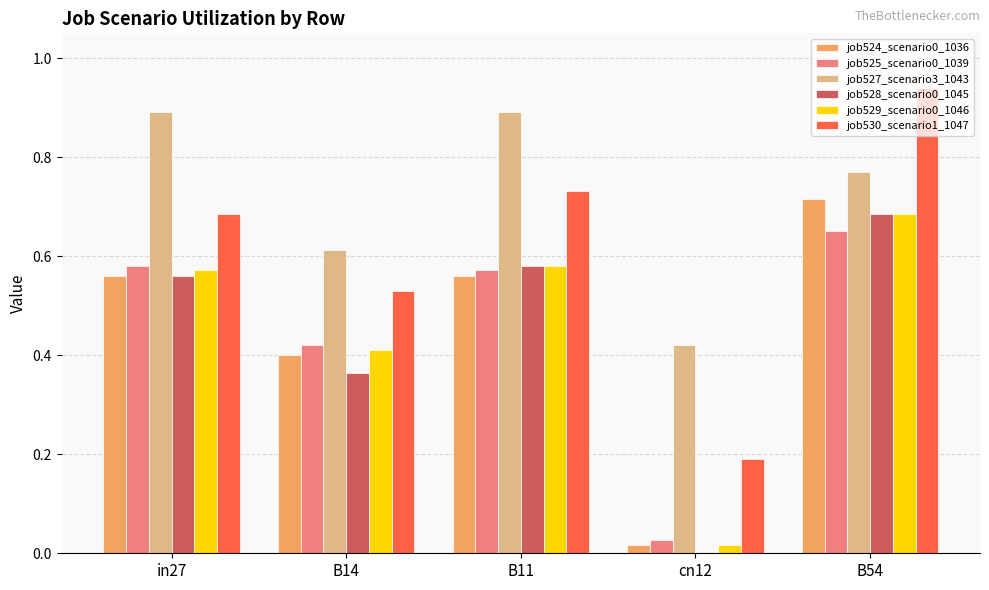

What is the spread (max minus min) of values at B54?

0.3